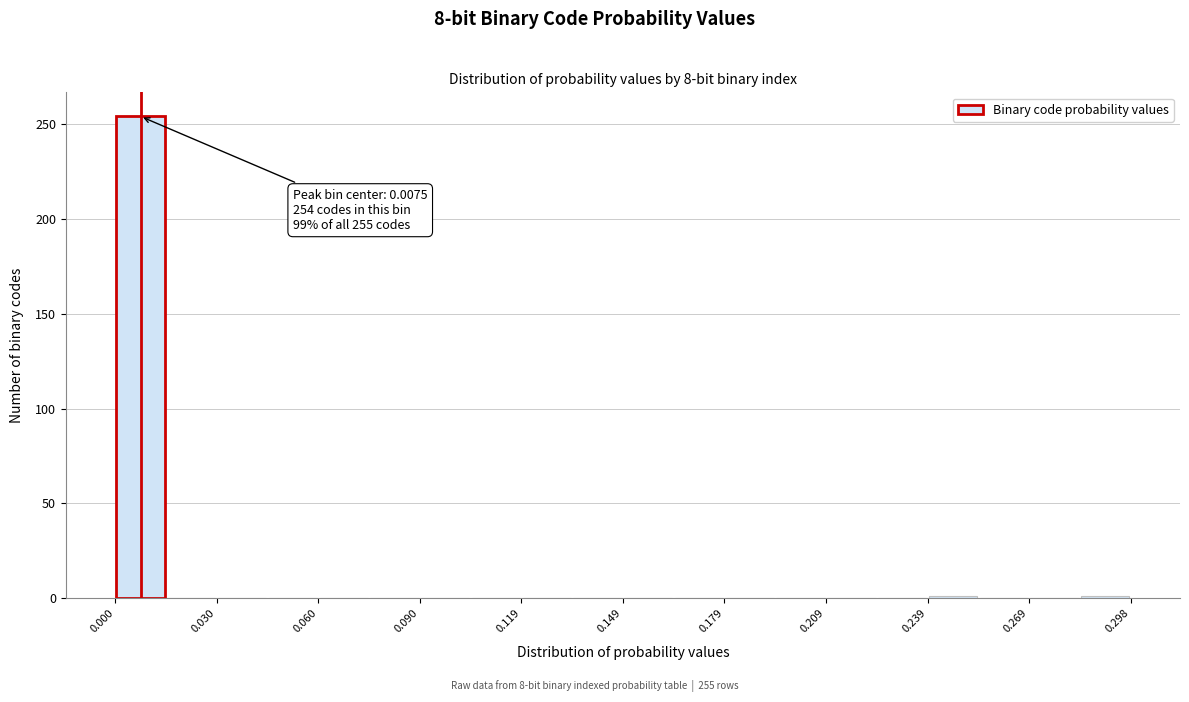

Read against the x-axis, roughly where is the centre of the tallest bar?

0.005